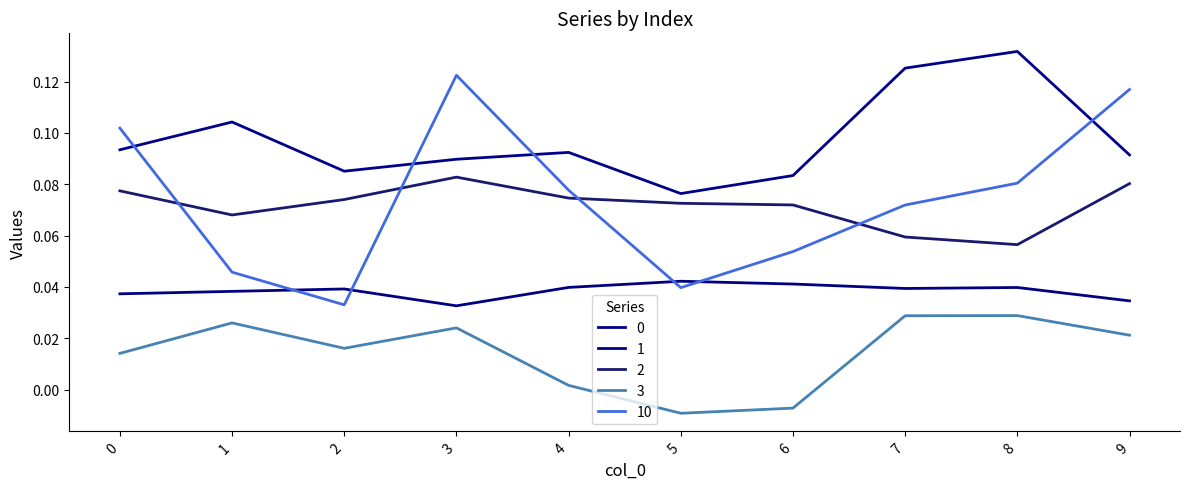

How many times do 10 and 2 cross each other?

4